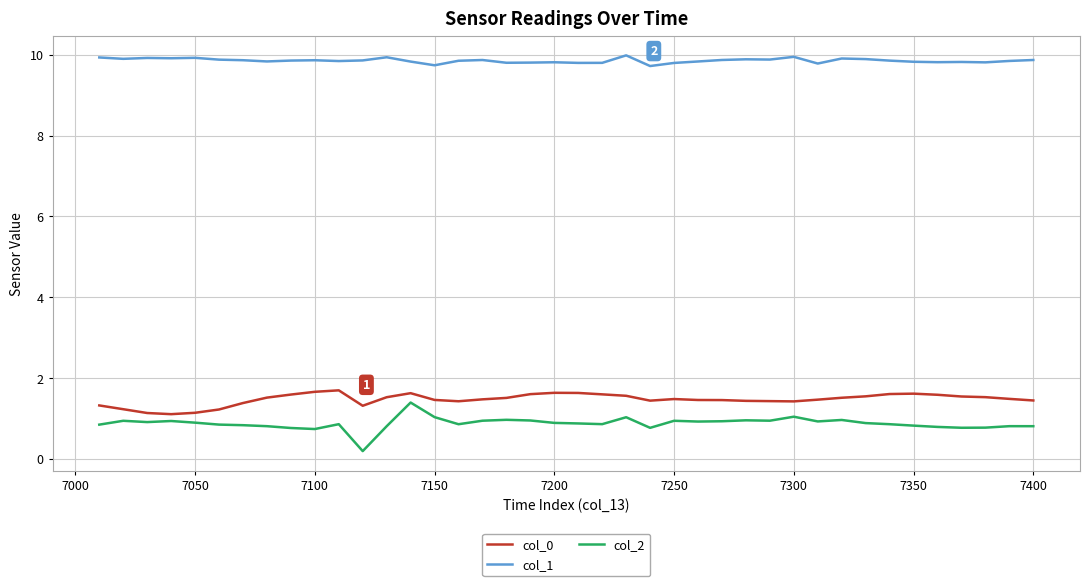

Which series has the largest total across all categories?

col_1